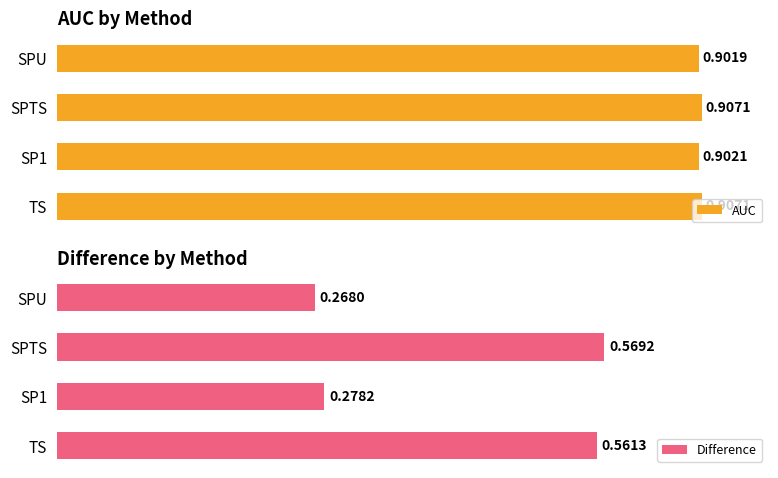

What is the difference between the maximum and minimum values in the Difference series?

0.3